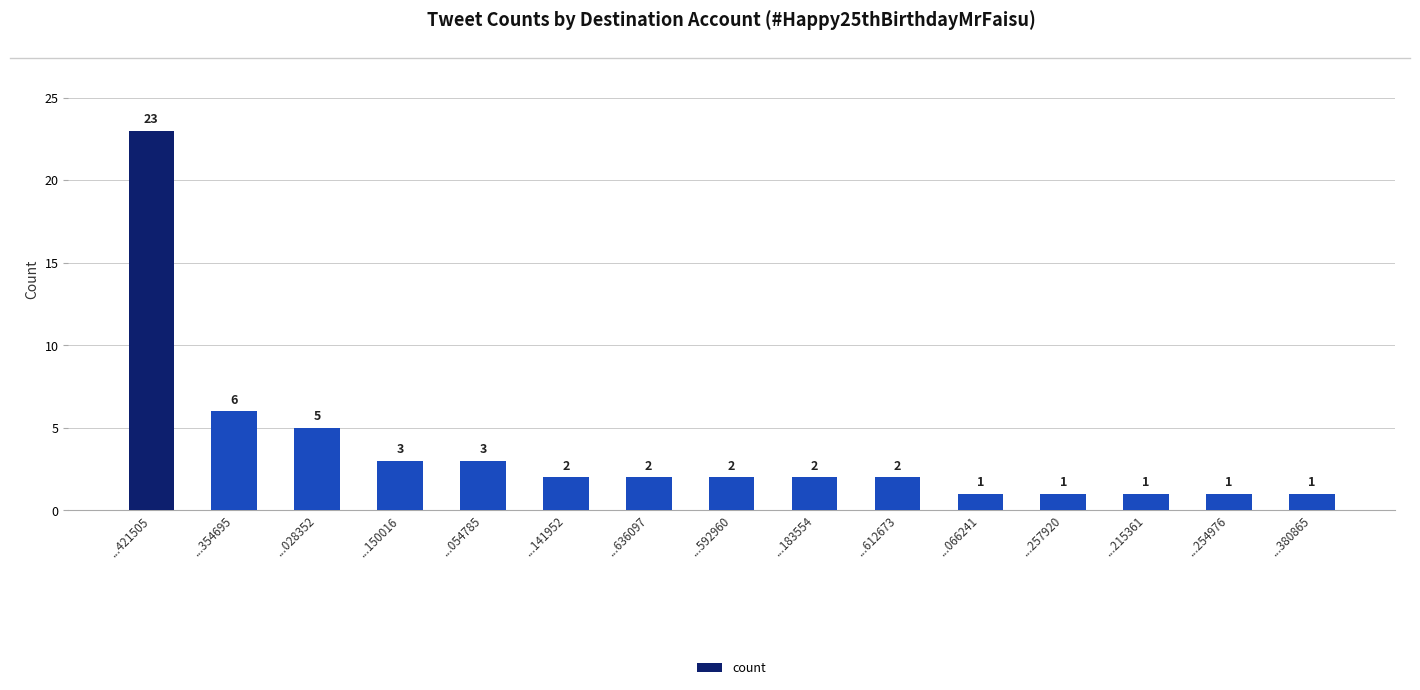

What is the difference between the values at ...054785 and ...141952?

1